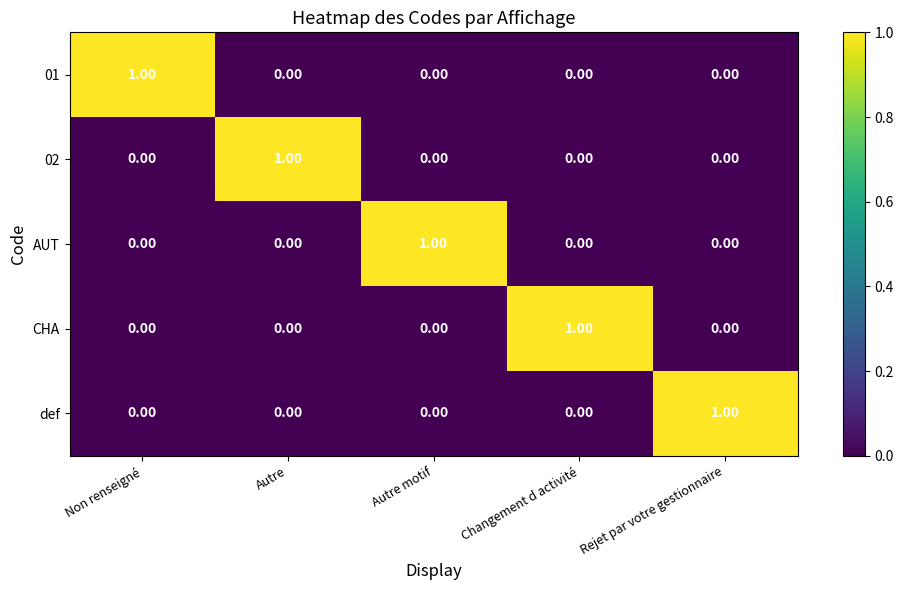

Is the value of def at Non renseigné greater than the value of 02 at Autre?

No